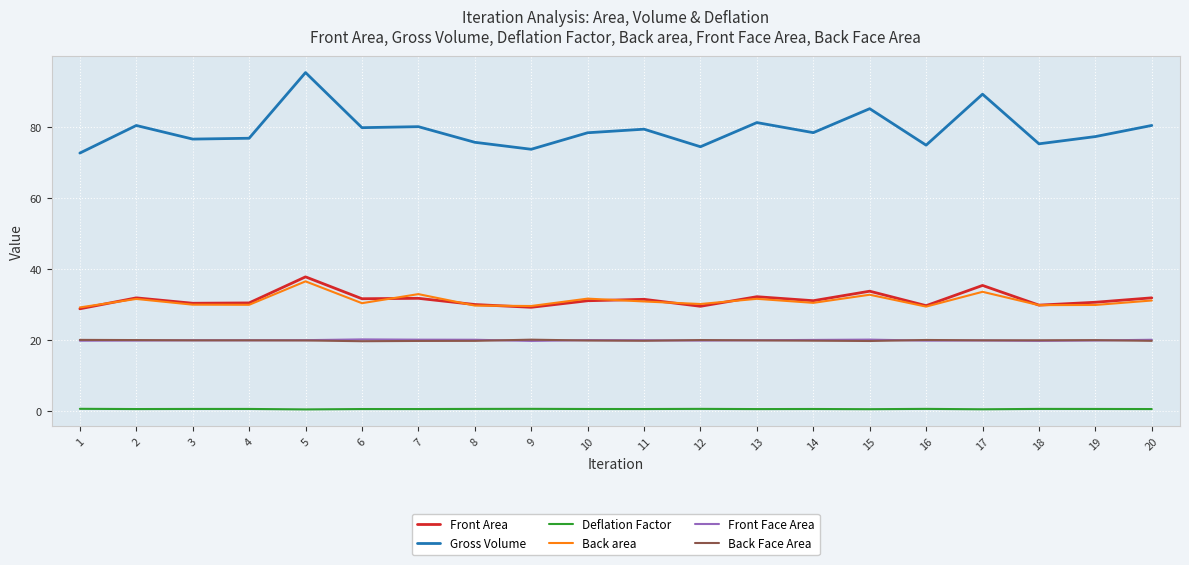

What is the spread (max minus min) of values at 17?

88.6